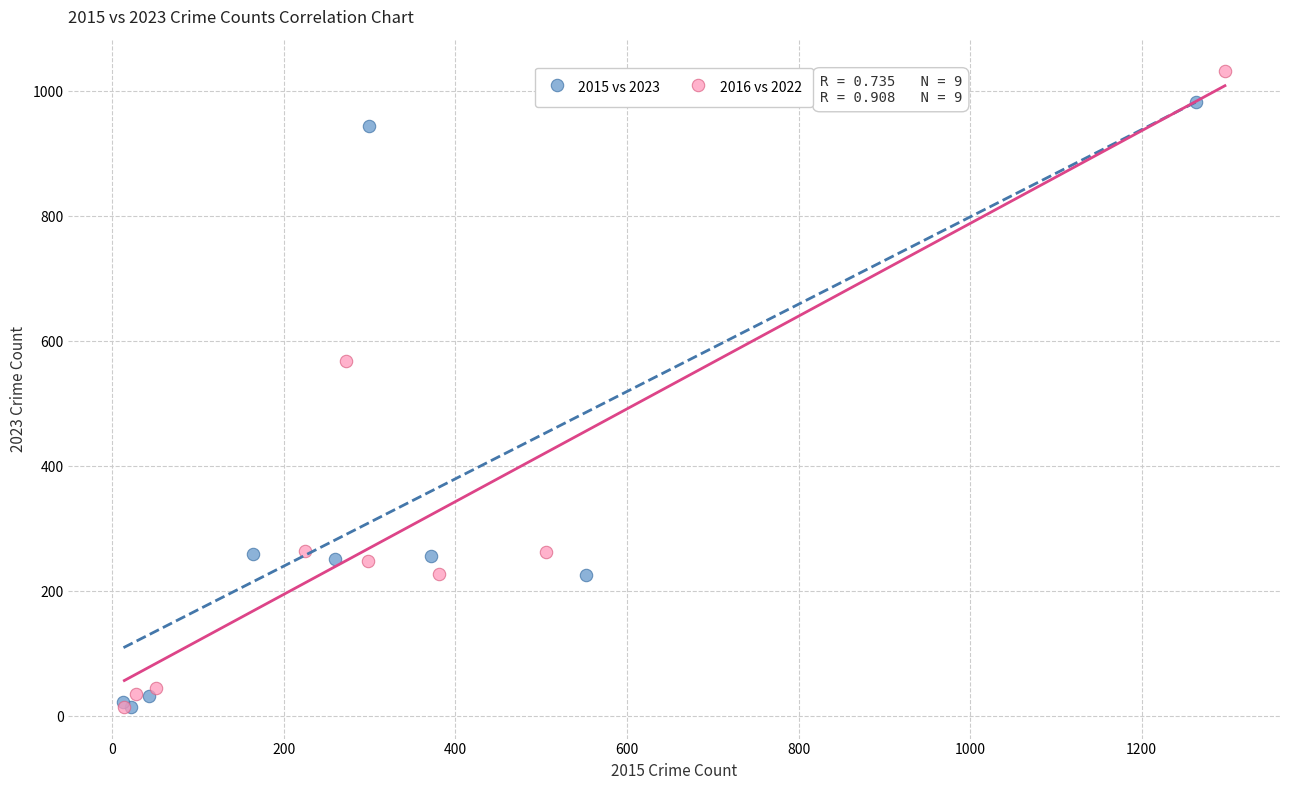

Which series has the largest Y range (max minus min)?

2016 vs 2022